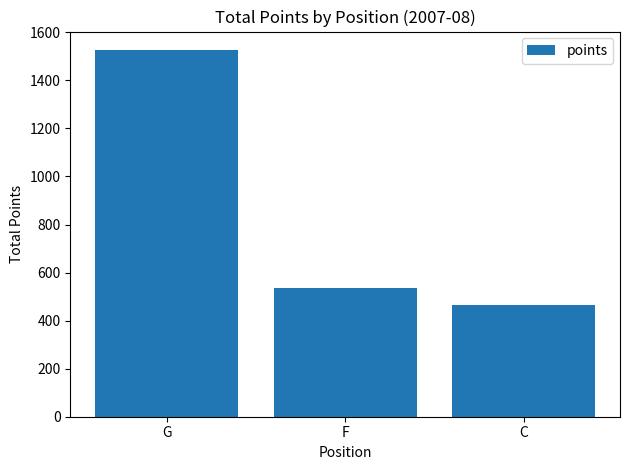

Which has a higher value, F or G?

G